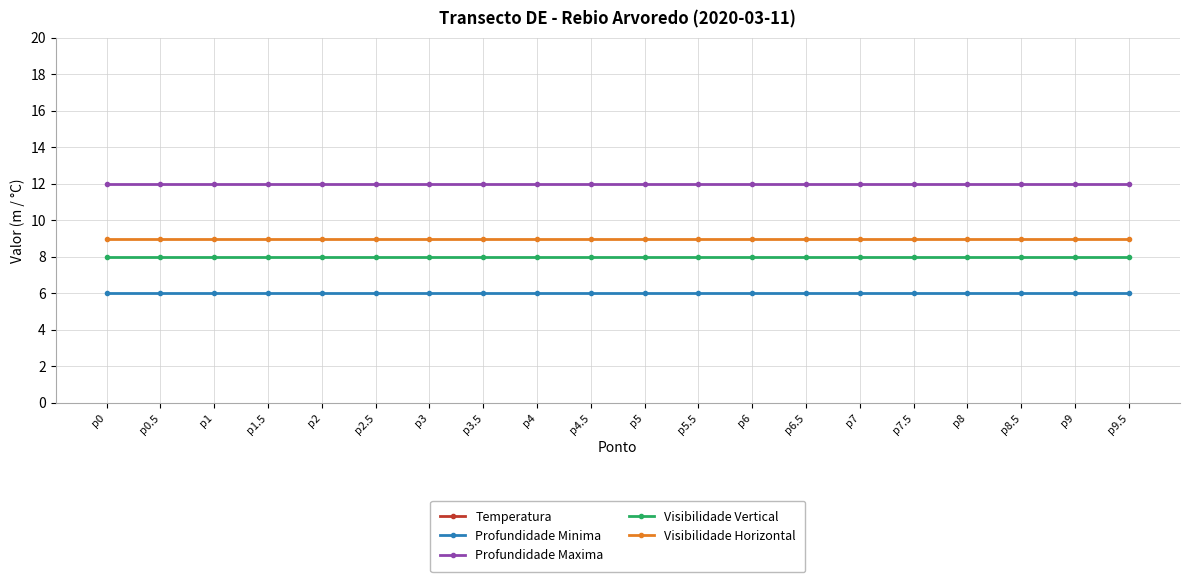

Reading left to right, transcribe all the data shown in this chart.

Temperatura: 23.5	23.5	23.5	23.5	23.5	23.5	23.5	23.5	23.5	23.5	23.5	23.5	23.5	23.5	23.5	23.5	23.5	23.5	23.5	23.5
Profundidade Minima: 6.0	6.0	6.0	6.0	6.0	6.0	6.0	6.0	6.0	6.0	6.0	6.0	6.0	6.0	6.0	6.0	6.0	6.0	6.0	6.0
Profundidade Maxima: 12.0	12.0	12.0	12.0	12.0	12.0	12.0	12.0	12.0	12.0	12.0	12.0	12.0	12.0	12.0	12.0	12.0	12.0	12.0	12.0
Visibilidade Vertical: 8.0	8.0	8.0	8.0	8.0	8.0	8.0	8.0	8.0	8.0	8.0	8.0	8.0	8.0	8.0	8.0	8.0	8.0	8.0	8.0
Visibilidade Horizontal: 9.0	9.0	9.0	9.0	9.0	9.0	9.0	9.0	9.0	9.0	9.0	9.0	9.0	9.0	9.0	9.0	9.0	9.0	9.0	9.0